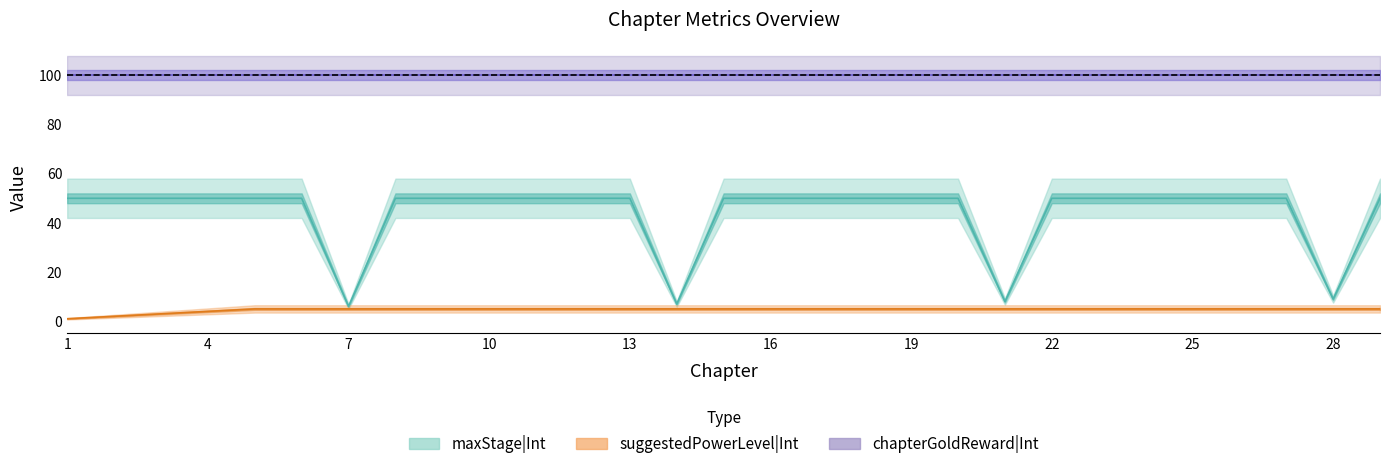

Between 2 and 9, which is larger?

2